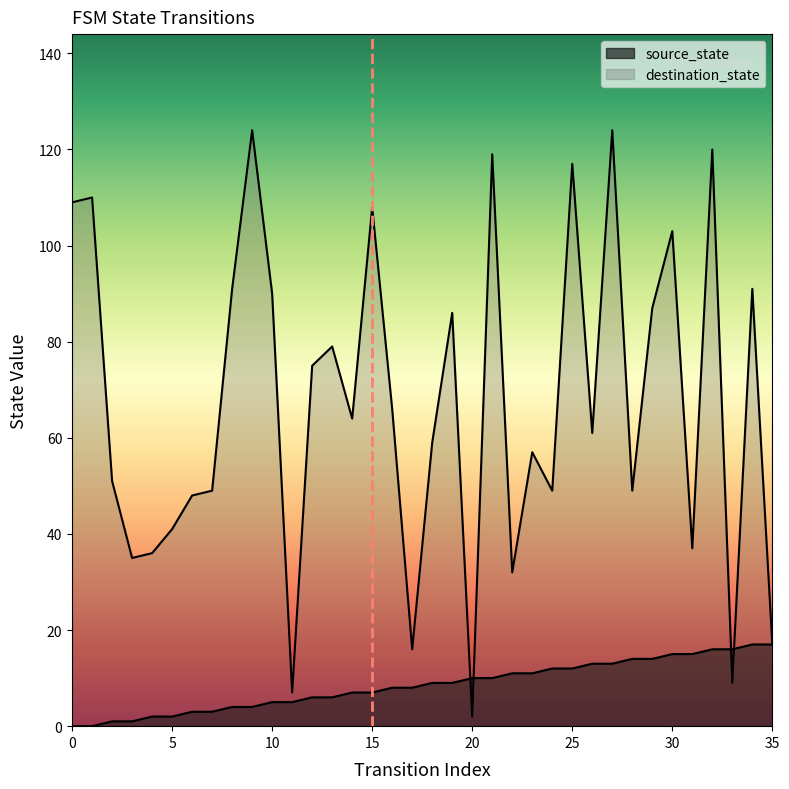

Which series has the largest range (max minus min)?

destination_state